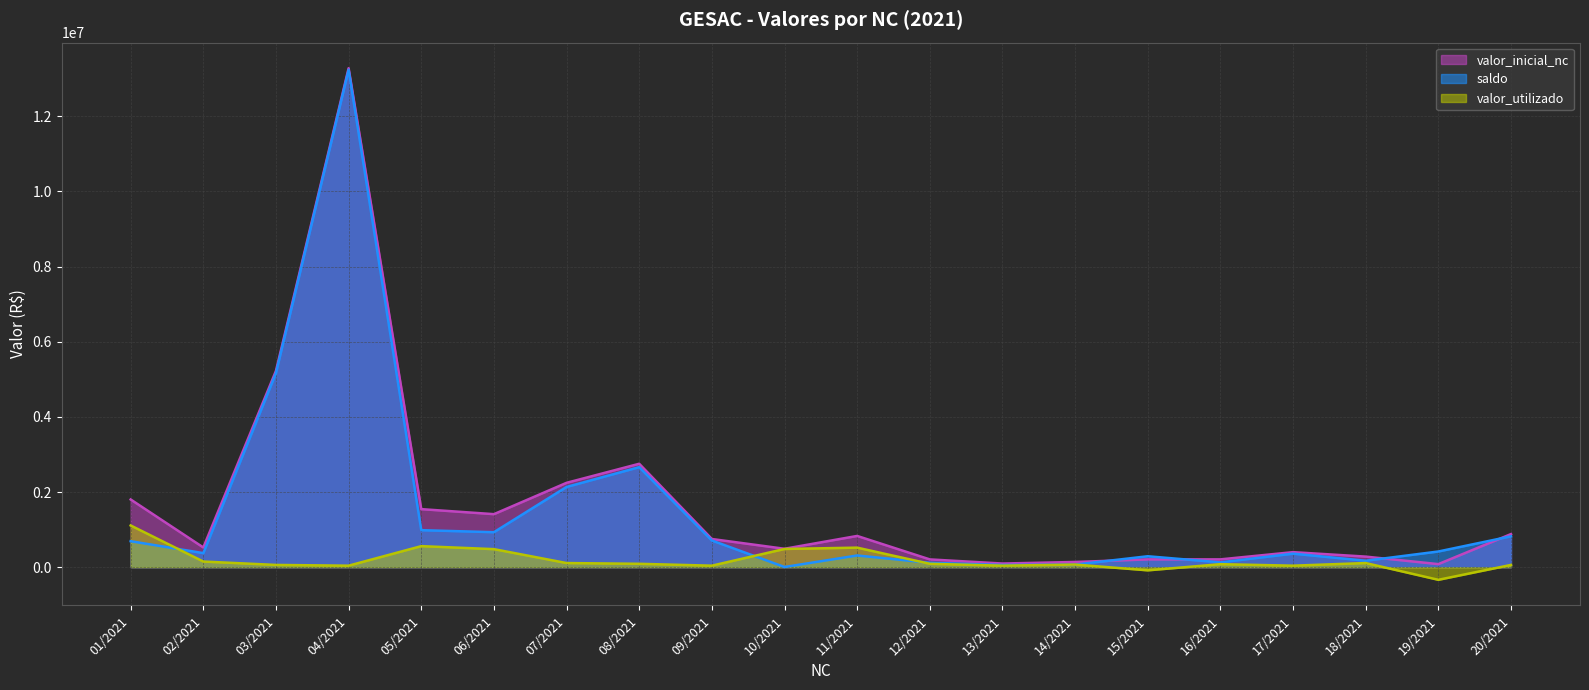

What is the difference between the maximum and minimum values in the saldo series?

13233202.3